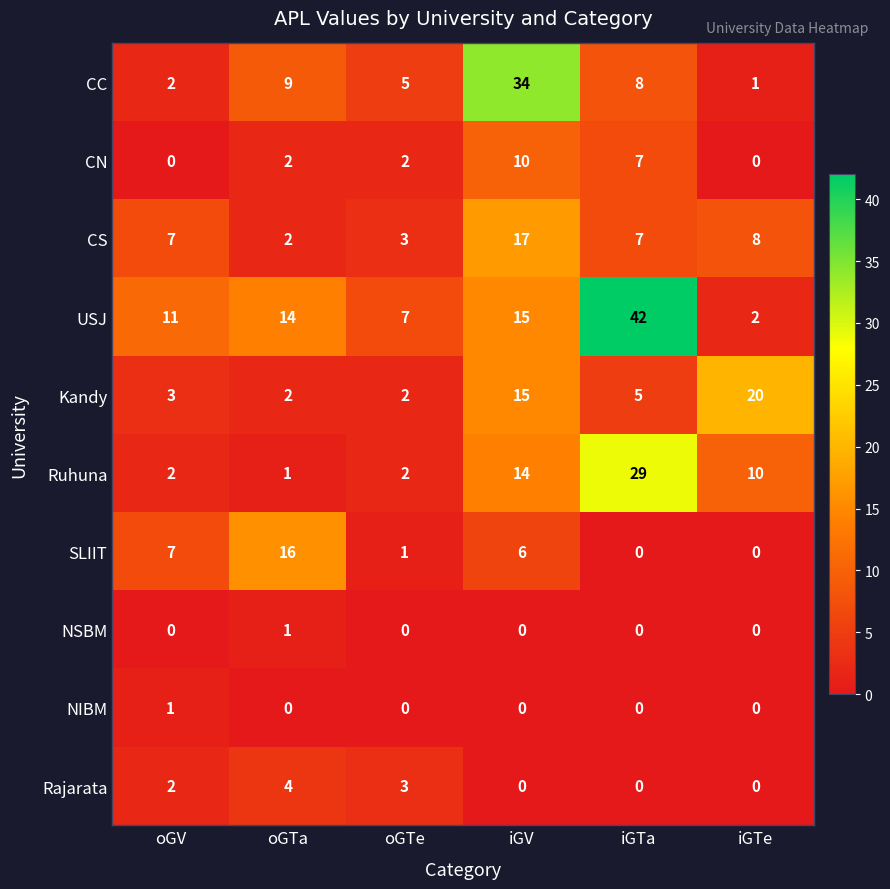

Where does the CC series first go above 8?

oGTa